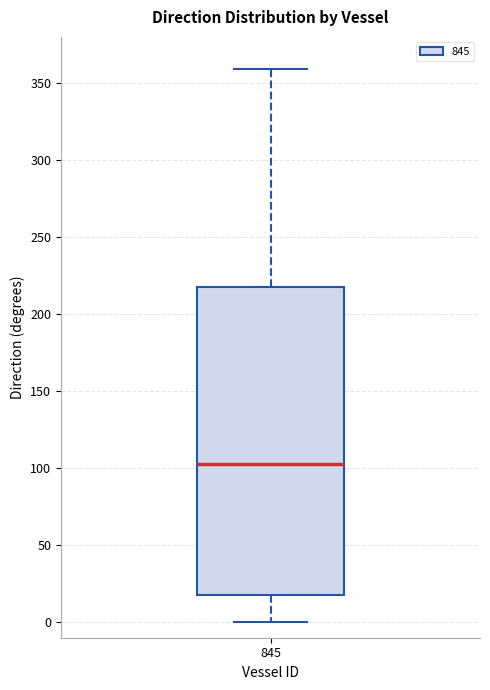

Transcribe this box plot: give where the median line is, the range the box spans, and where the two whiskers end, as read against the y-axis. The values are not printed on the chart, so give them approximately, as read against the axis.

median 105, box 20 to 220, whiskers 0 to 360